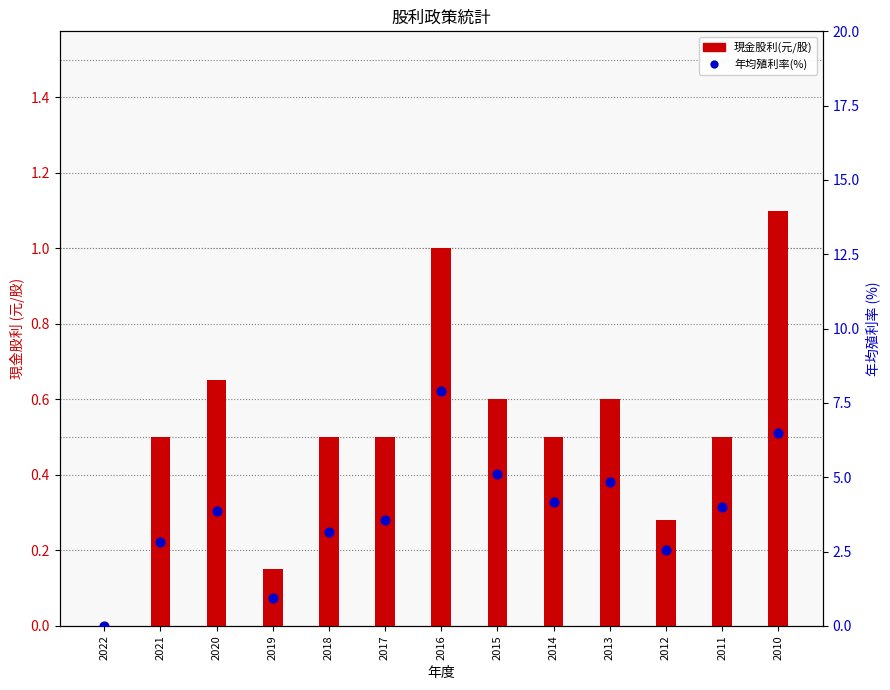

What are all the series names shown in the legend?

現金股利(元/股), 年均殖利率(%)